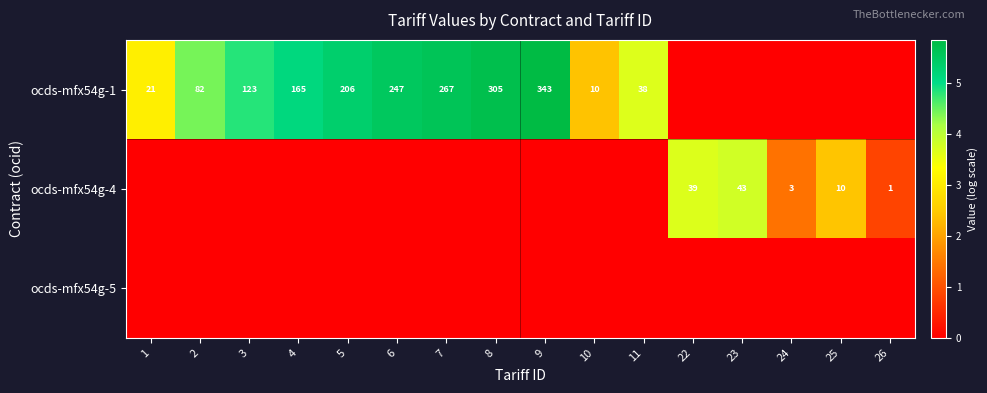

What is the spread (max minus min) of values at 24?

1.4